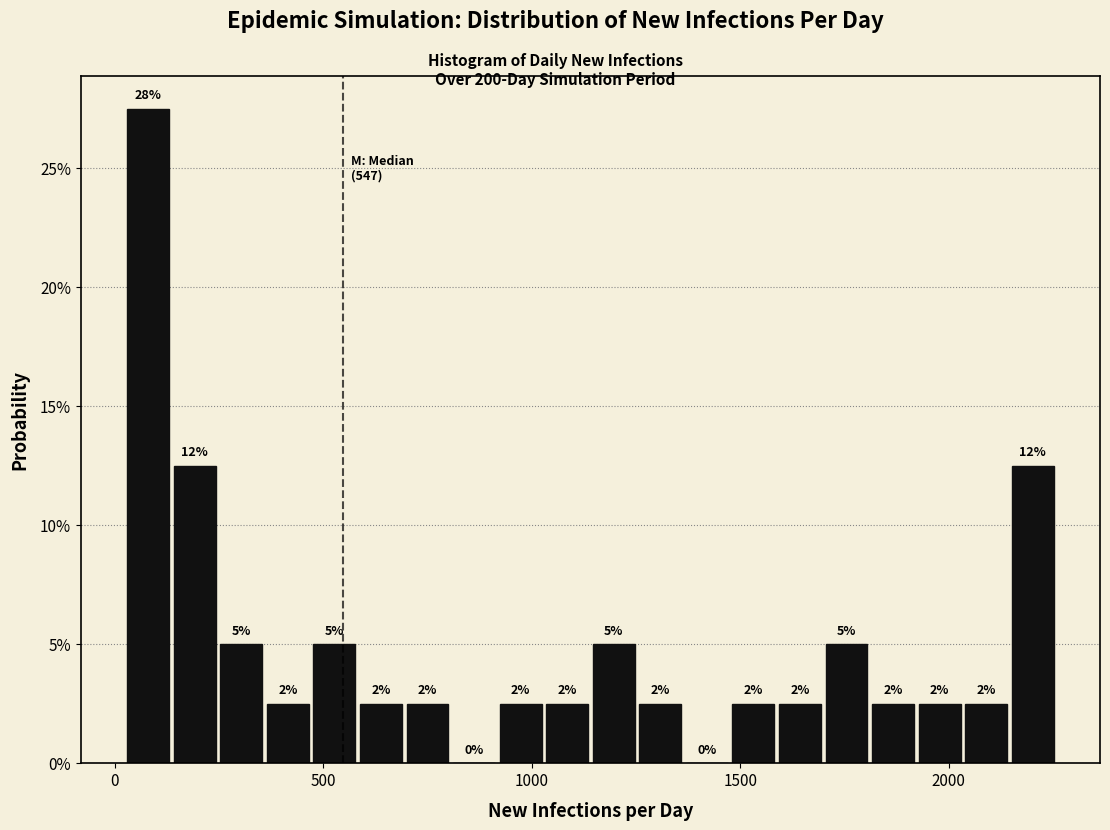

Around what value on the x-axis is the tallest bar? Give the approximate position of its centre, as read against the axis.

100